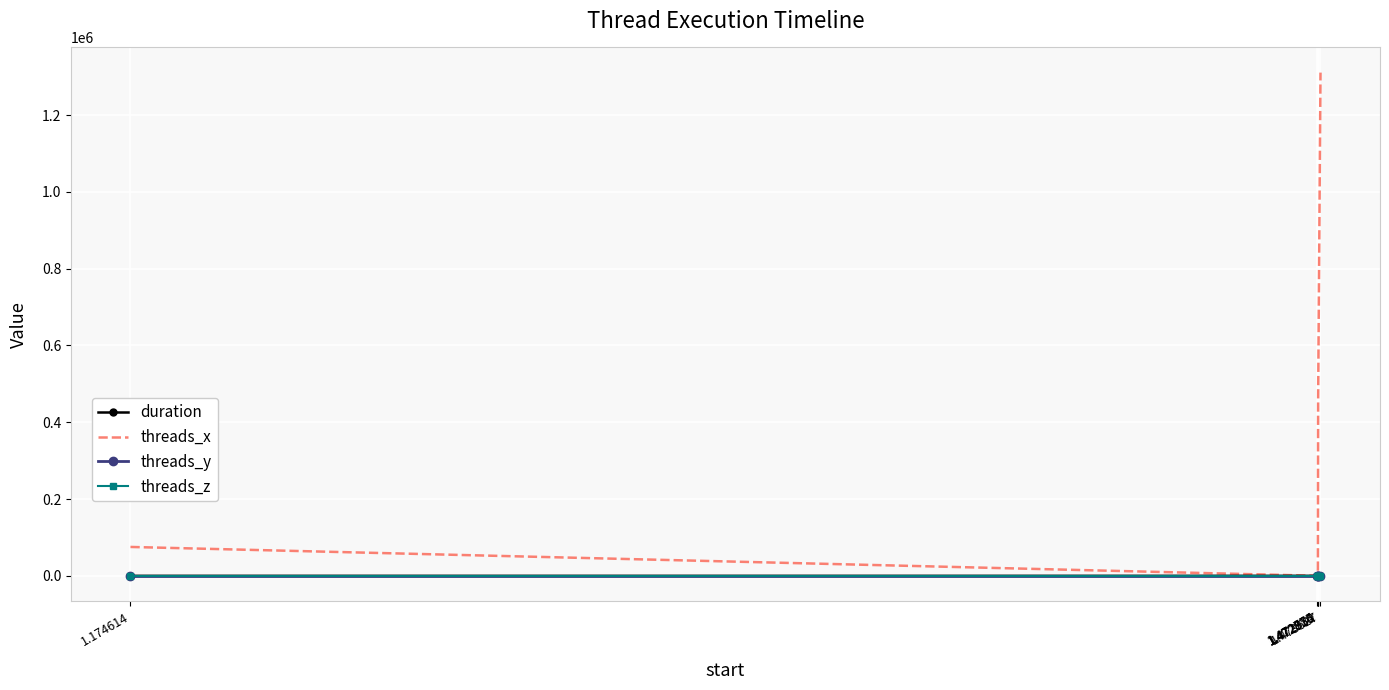

What are all the series names shown in the legend?

duration, threads_x, threads_y, threads_z